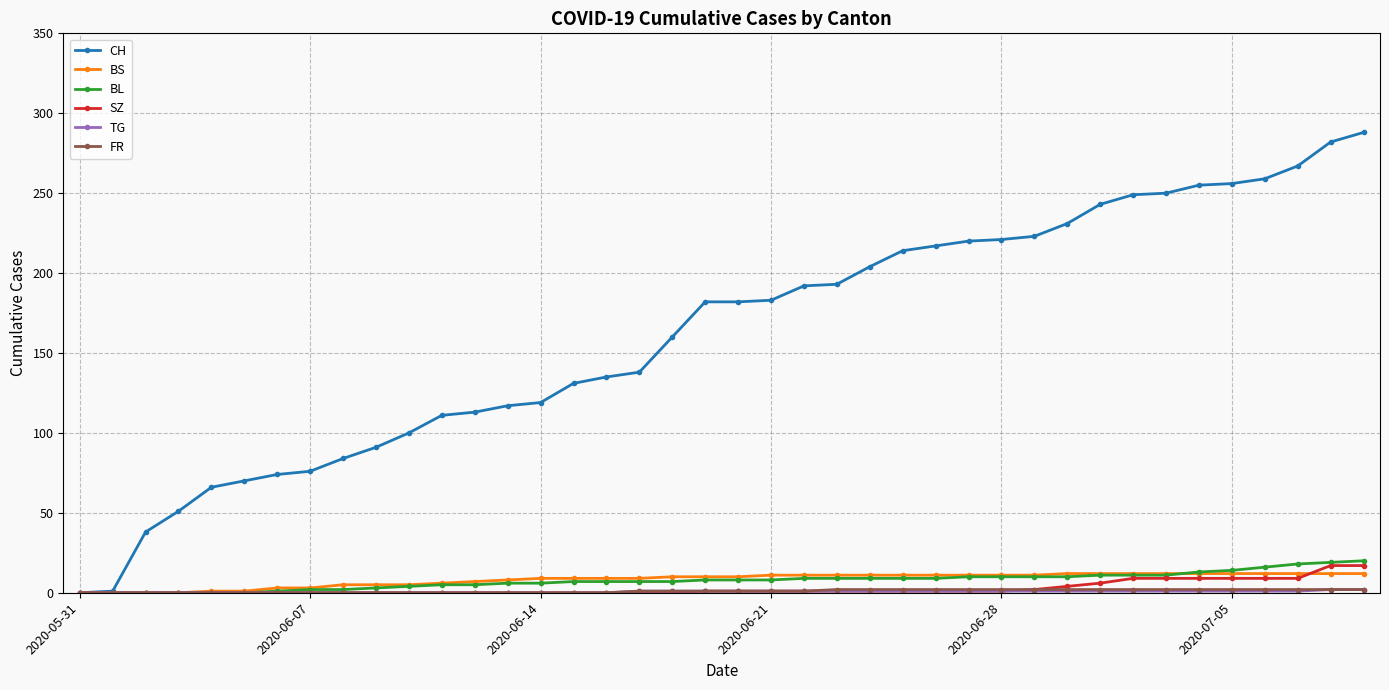

Which series has the widest spread of values?

CH